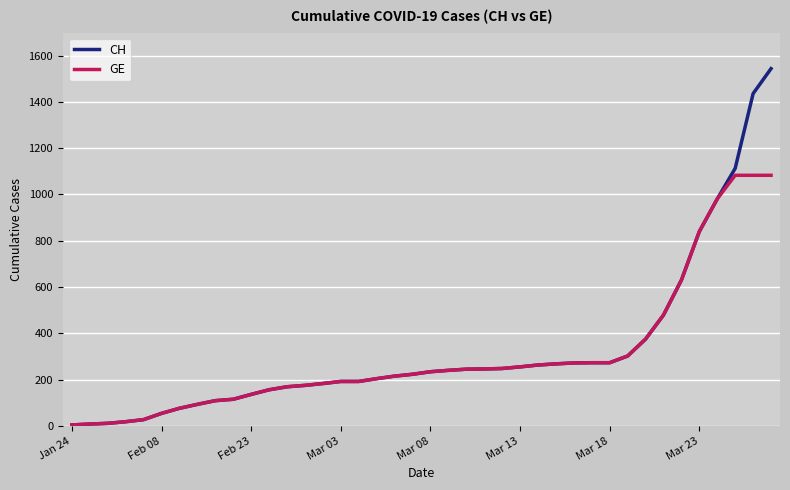

What are all the series names shown in the legend?

CH, GE